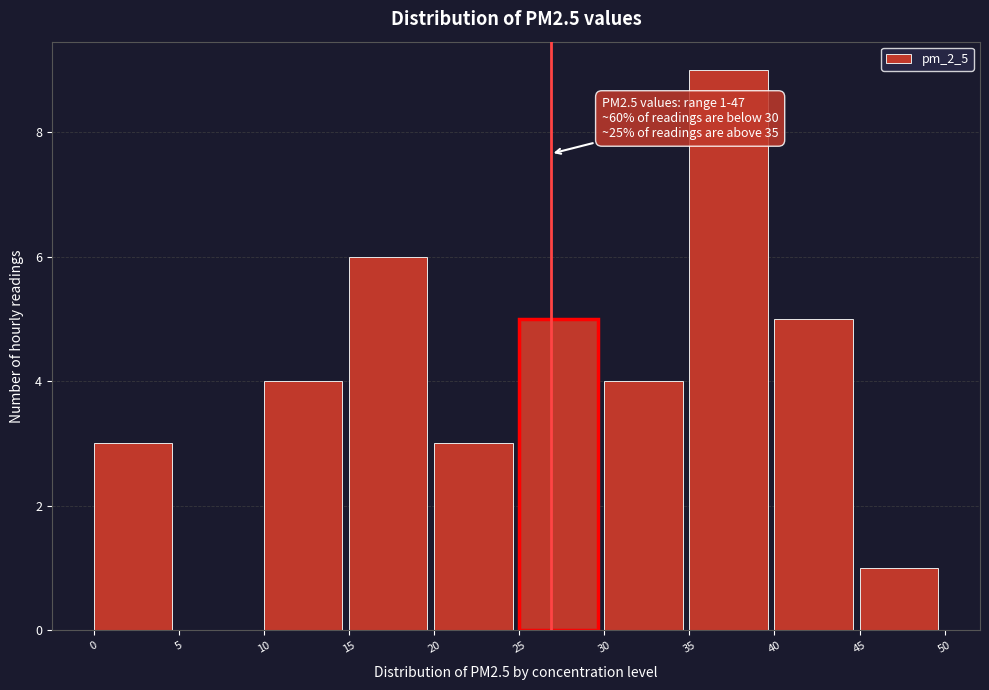

Which range on the x-axis has the tallest bar?

35 to 40